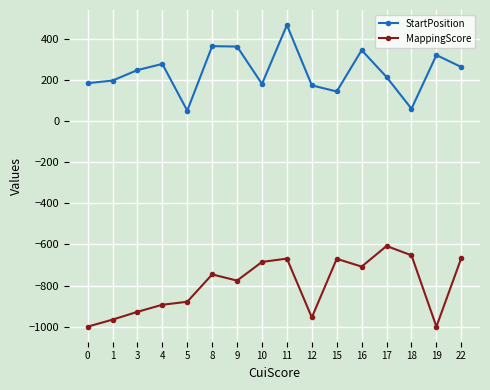

True or false: MappingScore and StartPosition cross at least once.

False